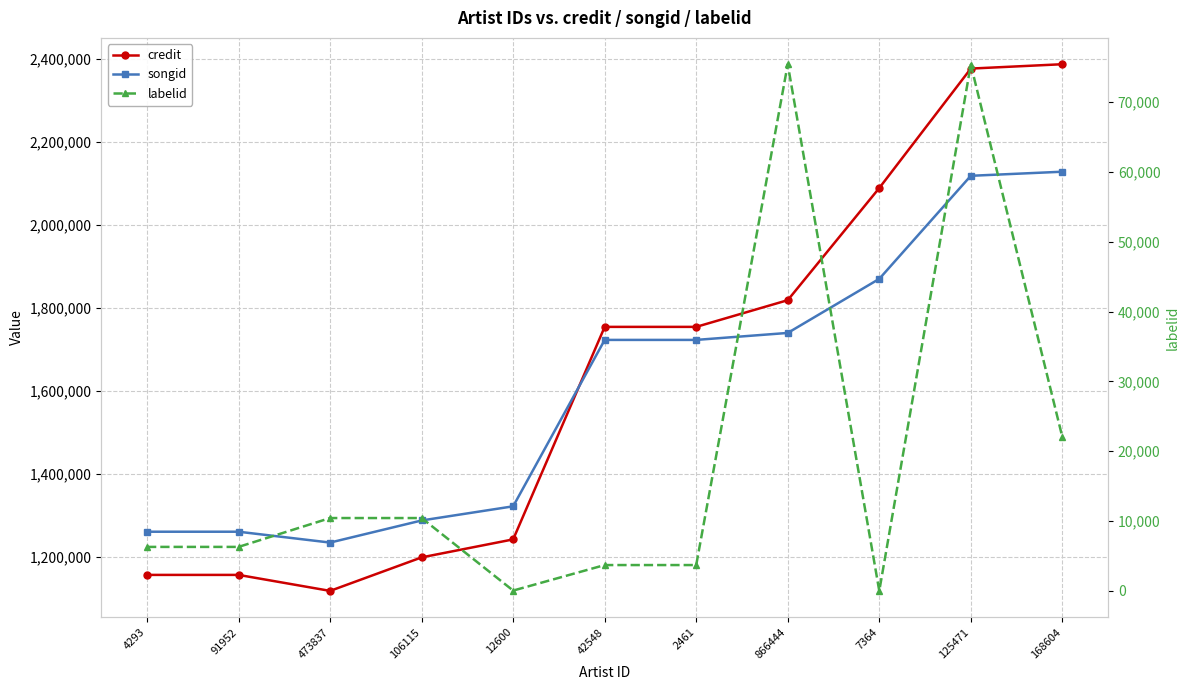

Reading left to right, list all the values displayed in this chart.

credit: 1157437	1157437	1118954	1199618	1242900	1754419	1754419	1818693	2088643	2376114	2386610
songid: 1261379	1261379	1235246	1288451	1322526	1723055	1723055	1739838	1869979	2118052	2127883
labelid: 6310	6310	10442	10442	56	3711	3711	75424	11	75372	22041